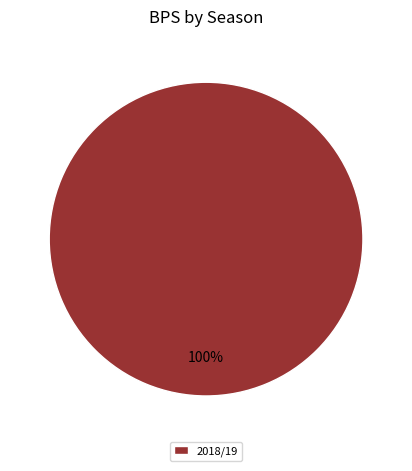

Which slice represents more than half of the pie?

2018/19